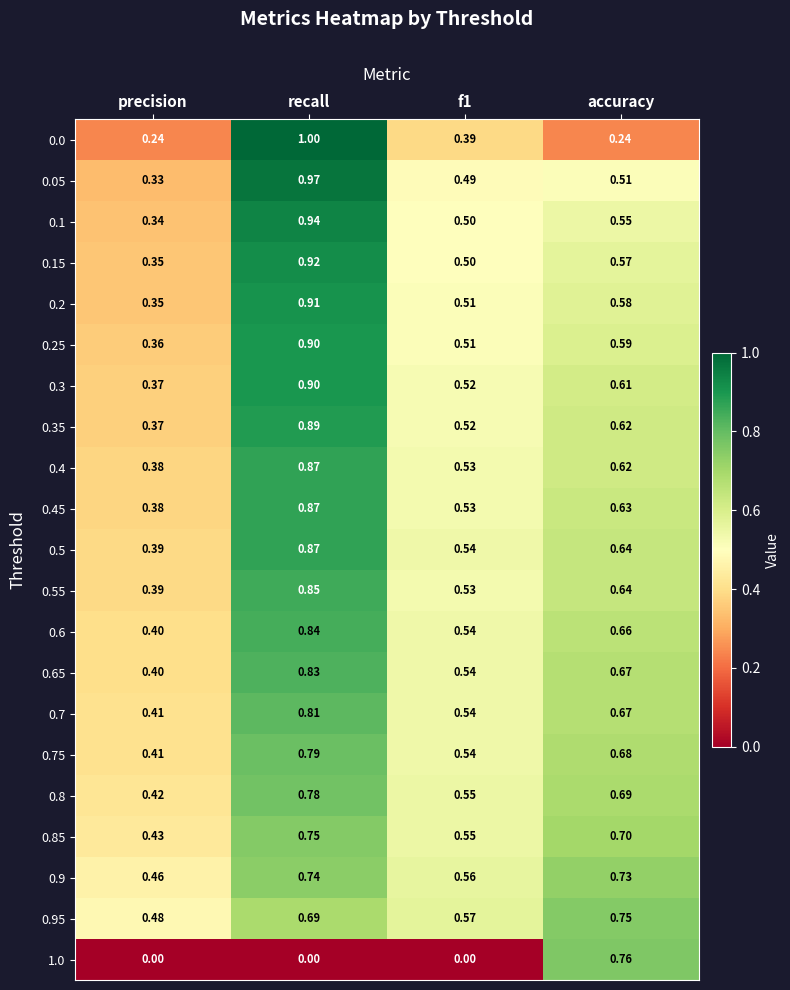

Which category has the highest value across all series?

recall